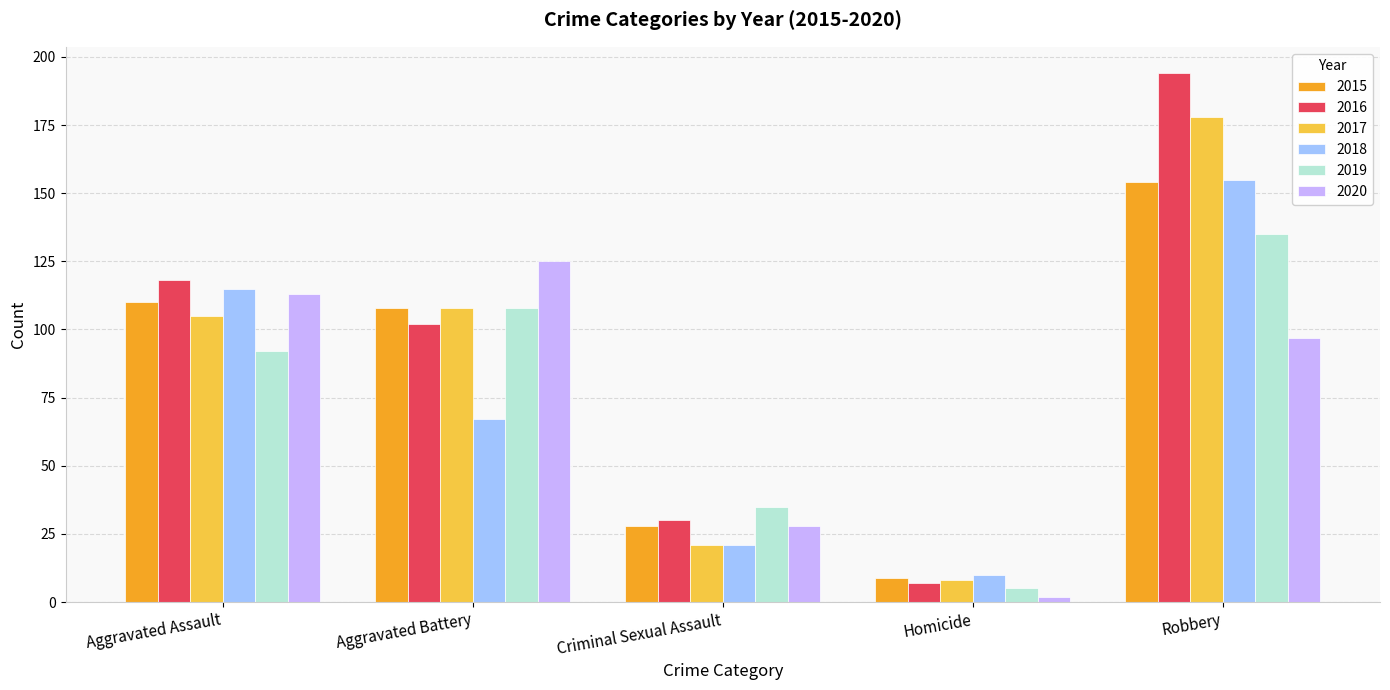

What is the total value across all series at Robbery?

913